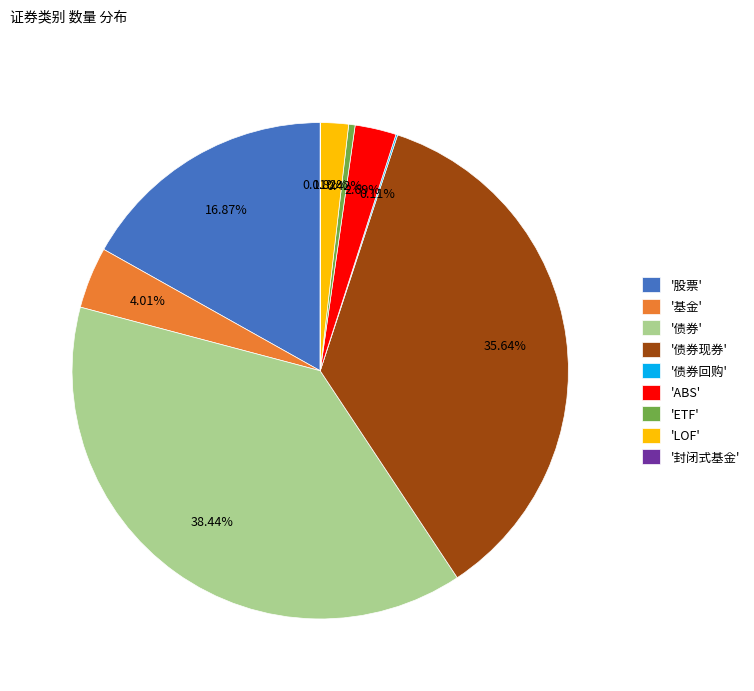

Do 'ETF' and 'ABS' together represent more than half of the pie?

No